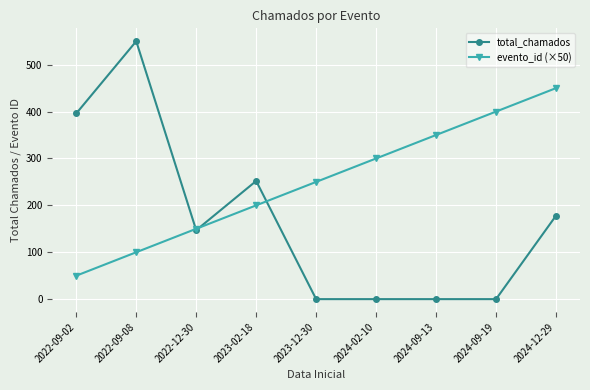

True or false: evento_id (×50) has a value of 150 at 2022-12-30.

True